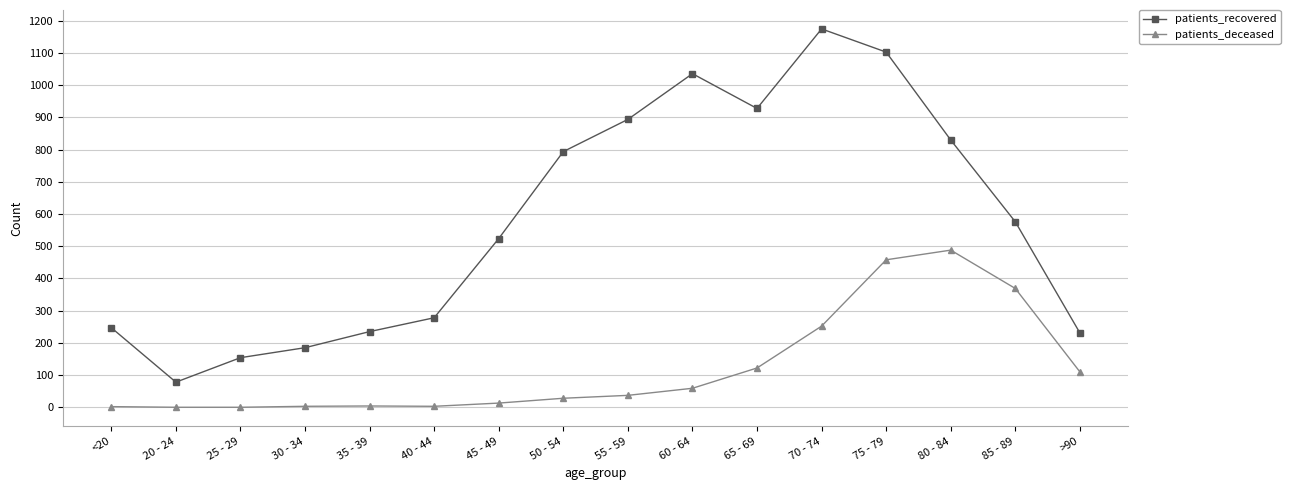

True or false: patients_recovered has a value of 201 at 85 - 89.

False